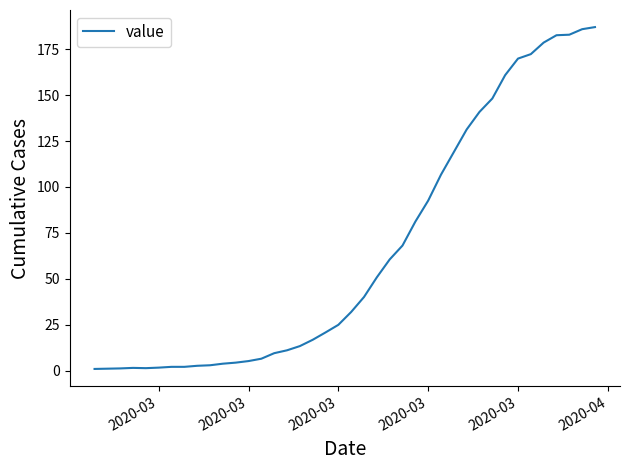

What is the difference between the maximum and minimum values?

186.0